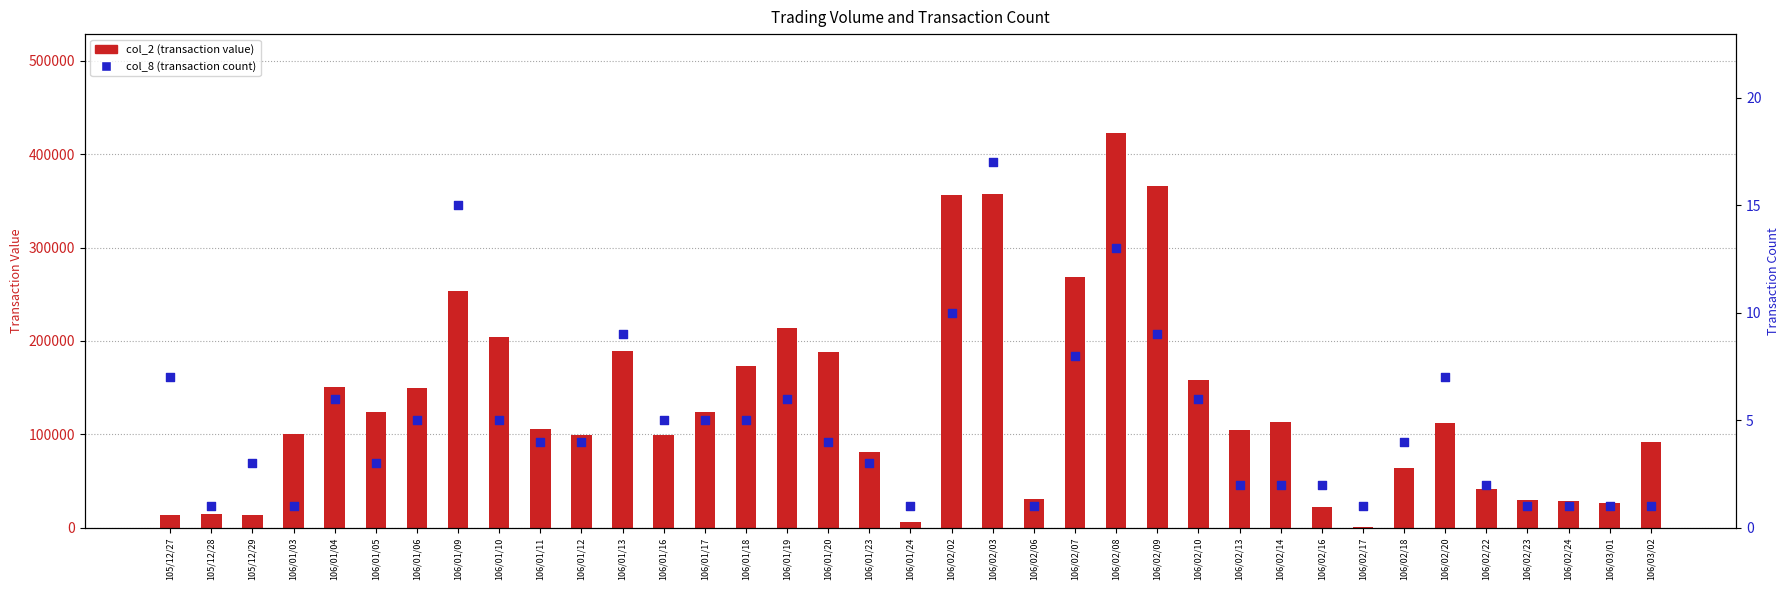

Which series reaches the minimum Y coordinate?

col_8 (transaction count)